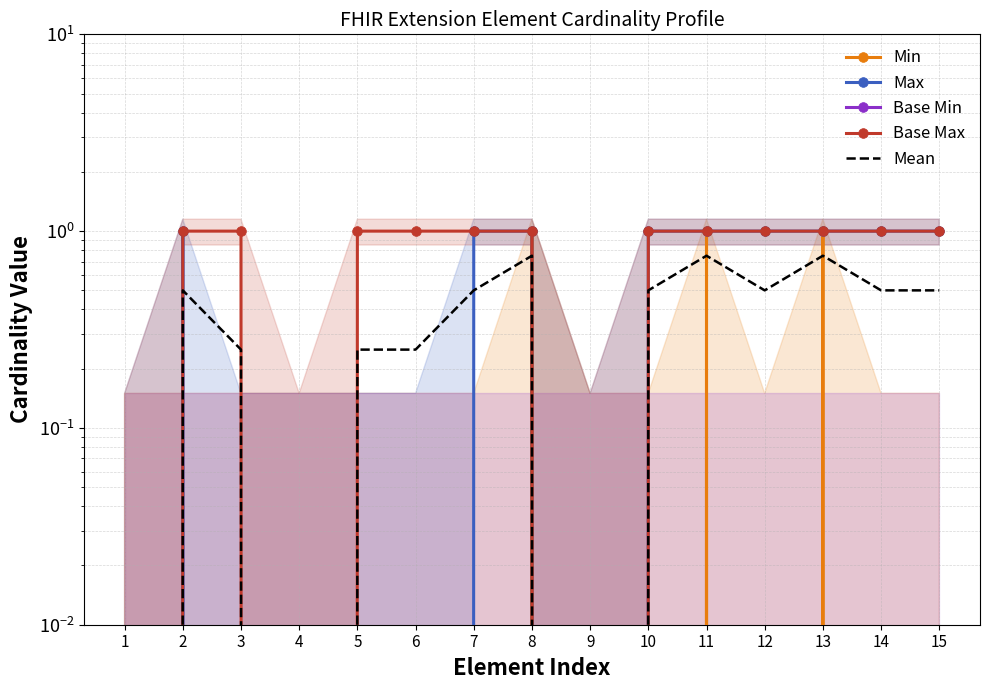

True or false: Base Min has more than 2 interior local peaks.

False